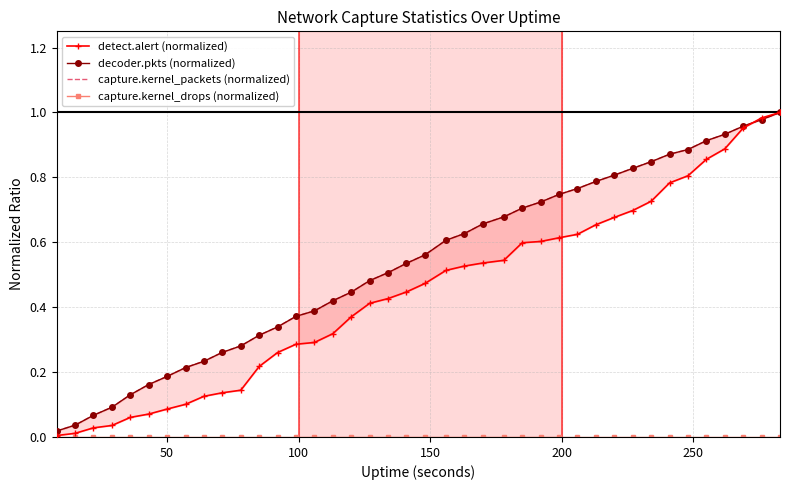

The decoder.pkts (normalized) series shows 0.0 at 50. True or false?

False